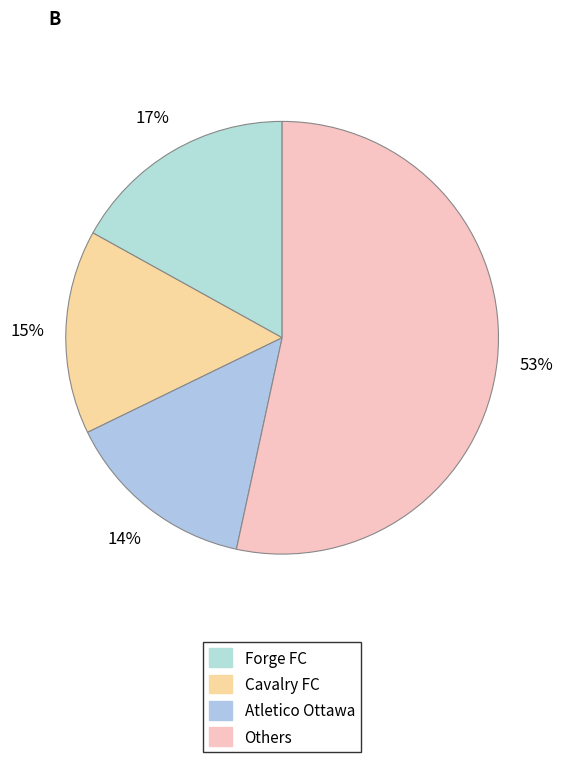

Count the number of slices in the pie.

4